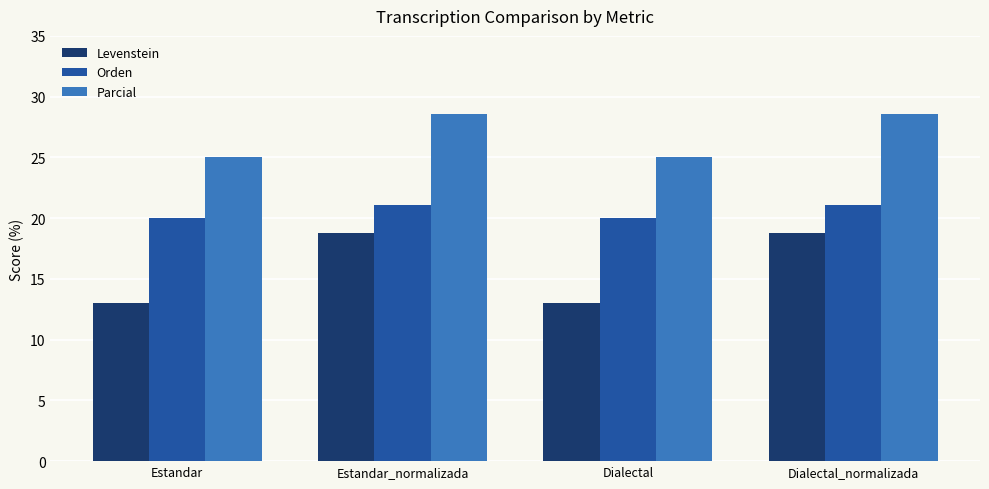

Is the value of Parcial at Estandar greater than the value of Levenstein at Estandar_normalizada?

Yes